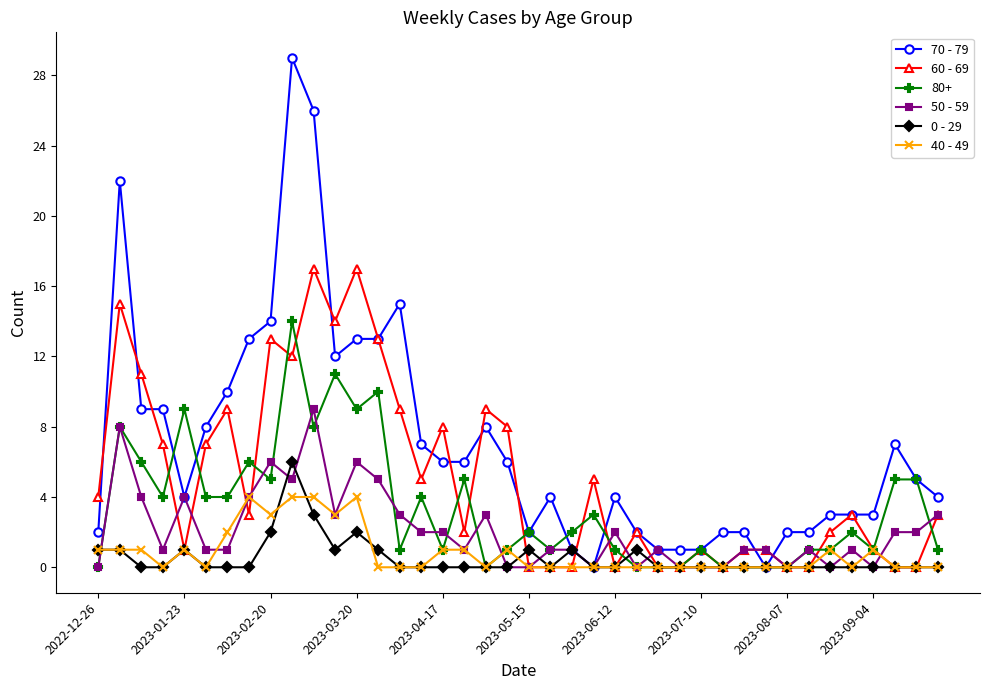

Which series has the widest spread of values?

70 - 79